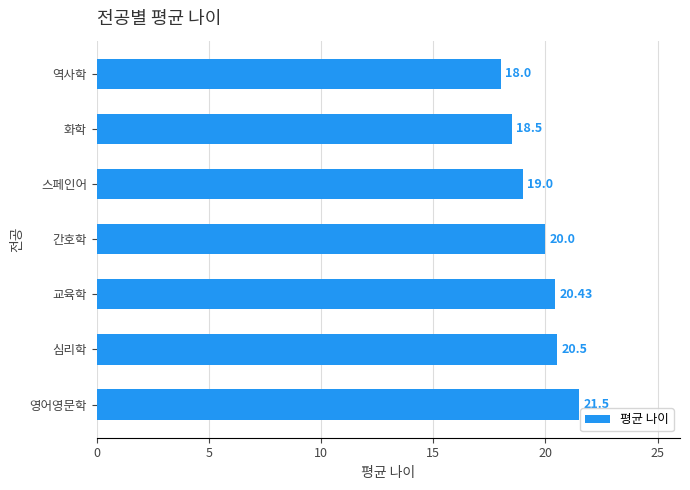

What is the change in value from 영어영문학 to 화학?

-3.0